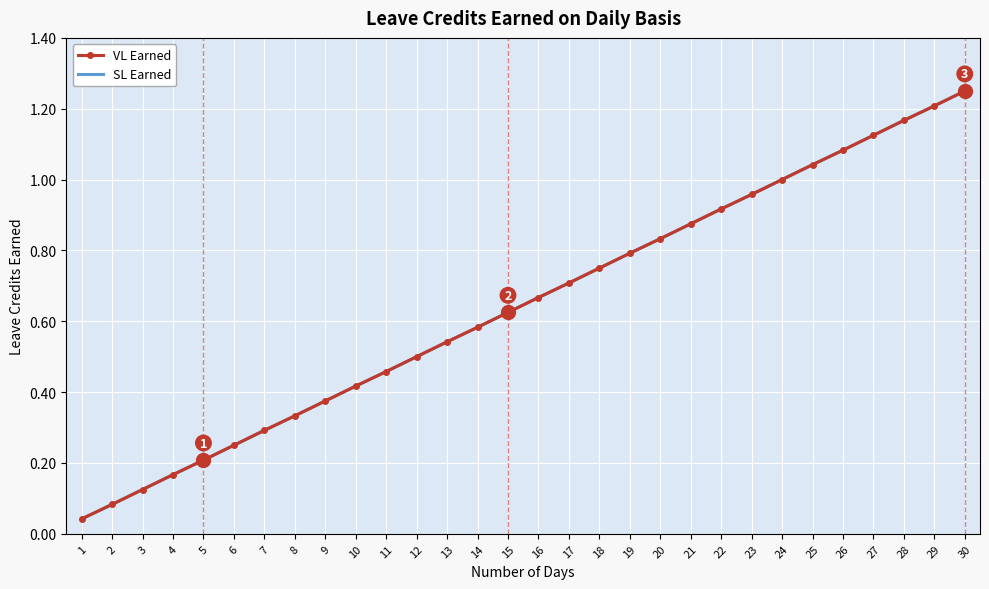

Which series has the largest total across all categories?

VL Earned